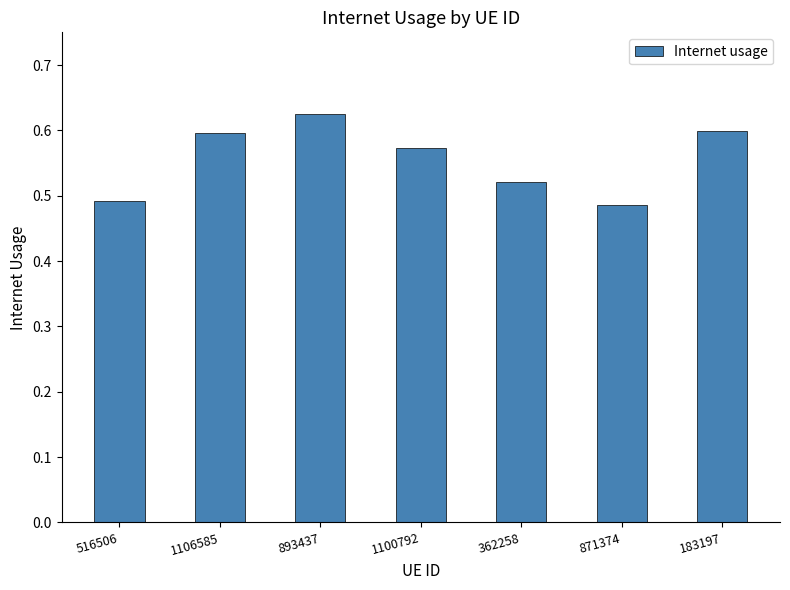

True or false: the data shows 0.4 at 1106585.

False